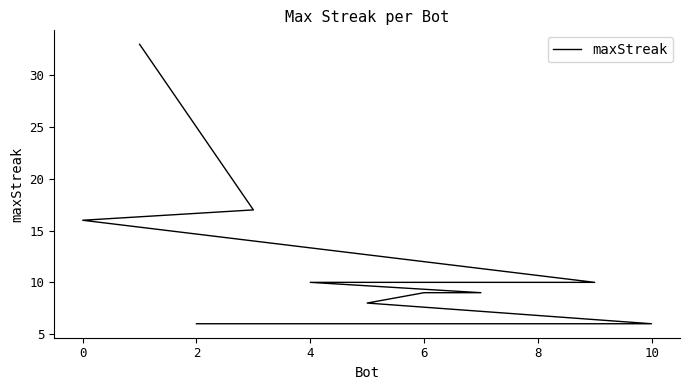

What is the difference between the second highest and minimum values?

11